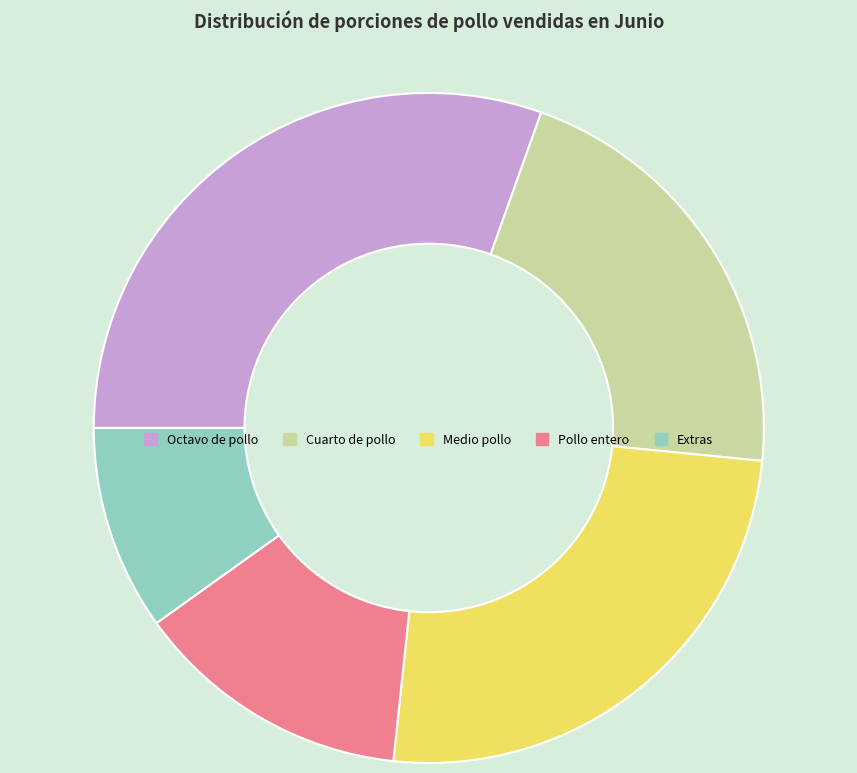

Is there a majority slice in this chart?

No